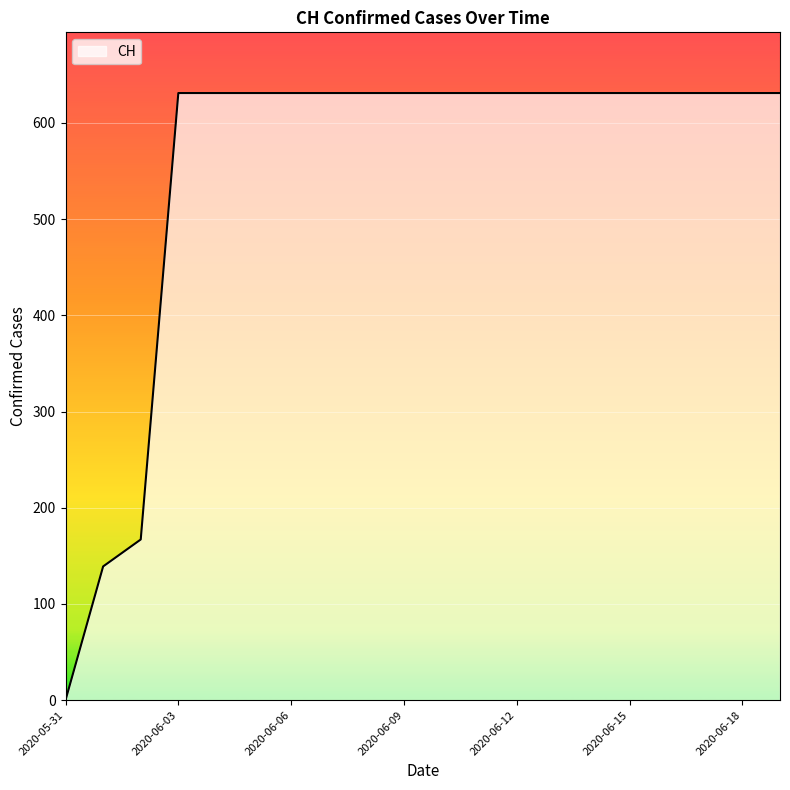

What is the maximum value shown in the chart?

631